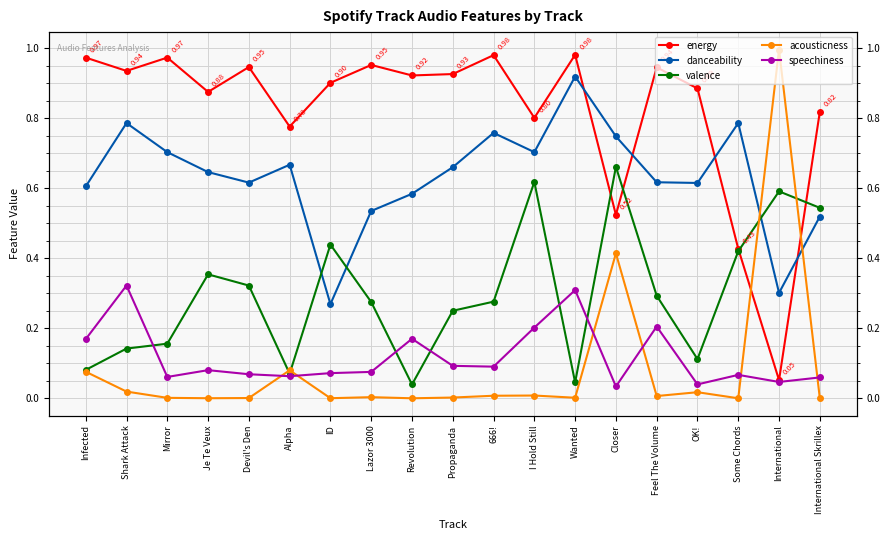

Which series has the largest range (max minus min)?

acousticness